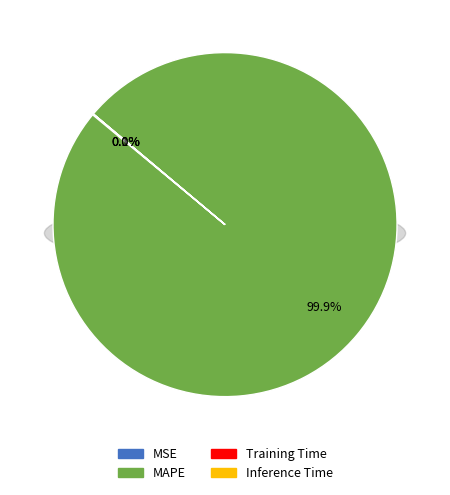

What portion of the pie excludes MAPE?

0.1%